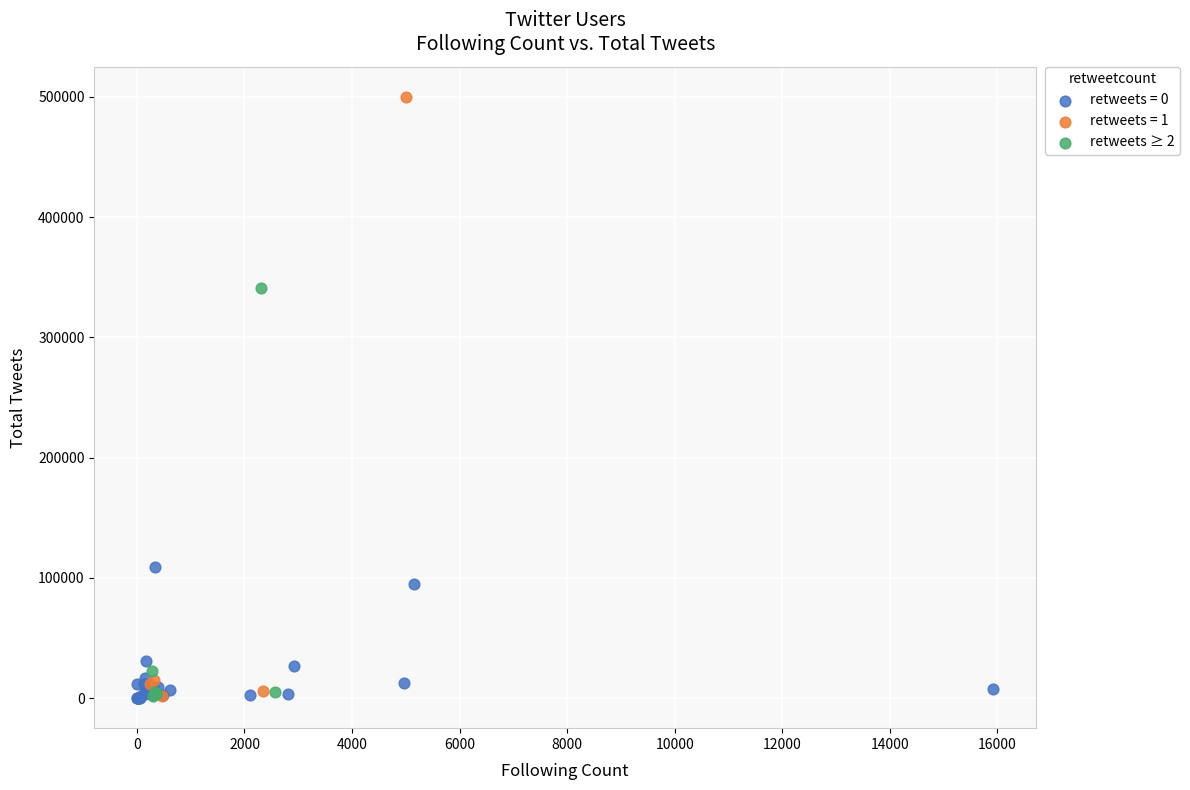

Which series has the widest spread of Y values?

retweets = 1